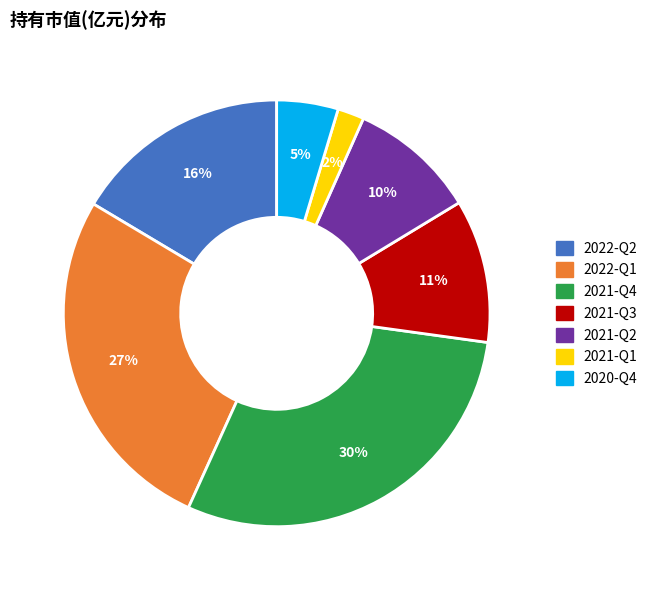

Combined, do 2021-Q1 and 2020-Q4 account for over 50%?

No